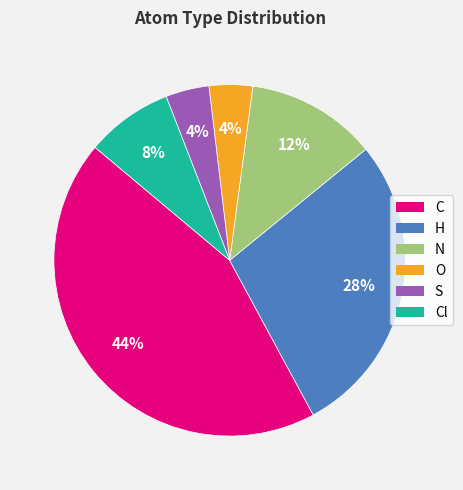

Is it true that C is 44% of the pie?

True